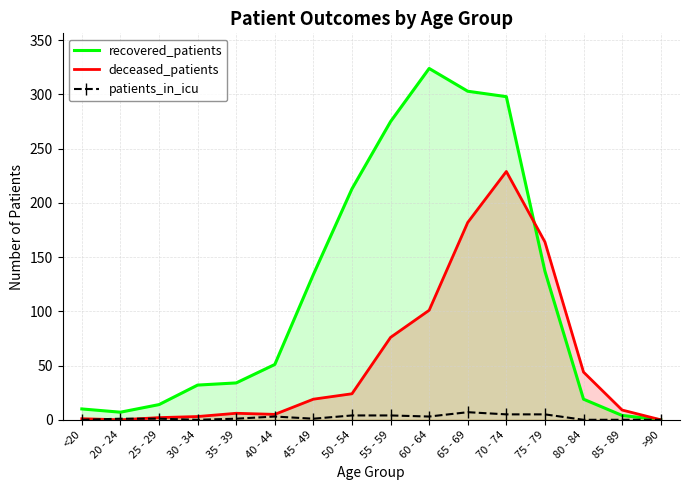

What is the label of the 15th point from the right?

20 - 24